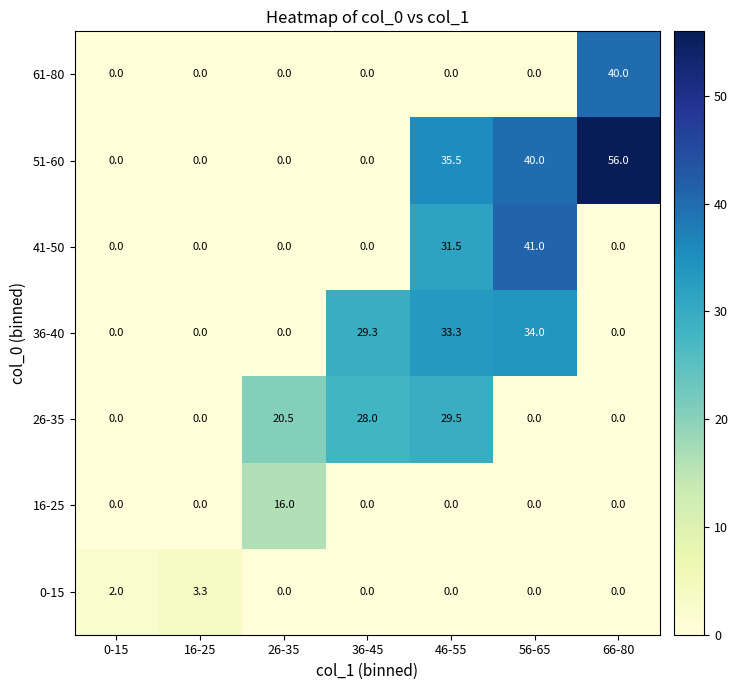

Which category has the highest value in the 51-60 series?

66-80